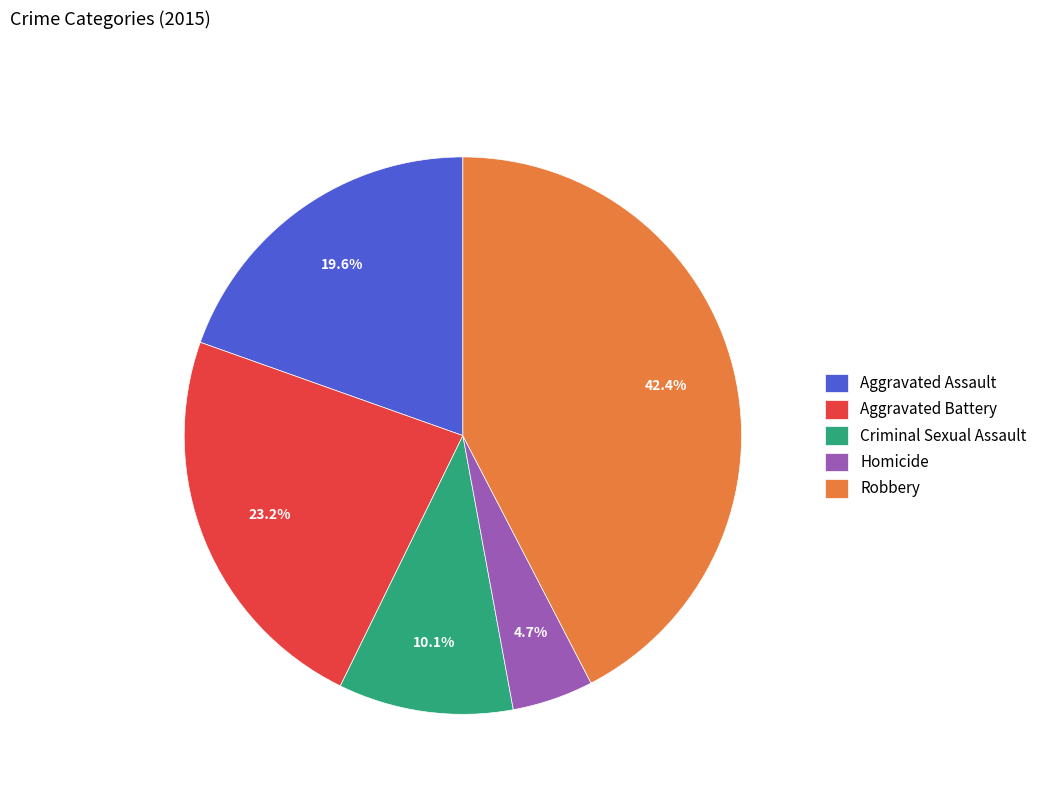

What percentage is NOT represented by Homicide?

95.3%